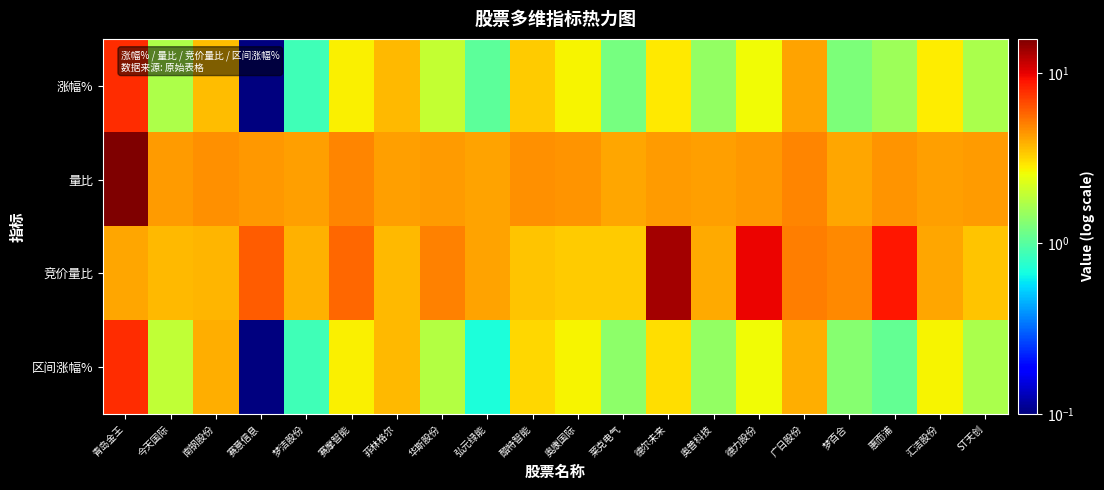

What is the total value across all series at 德尔未来?

23.5